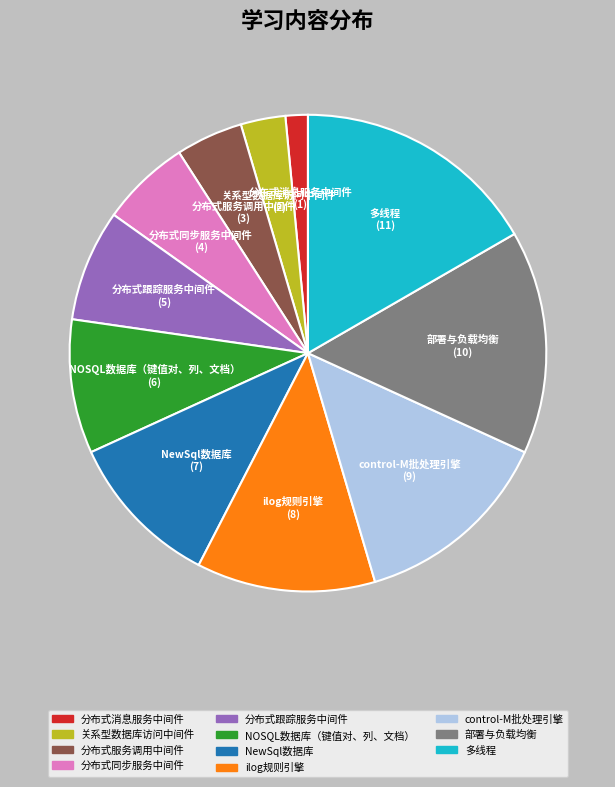

What is the ratio of the value at 部署与负载均衡 to the value at 分布式服务调用中间件?

3.3